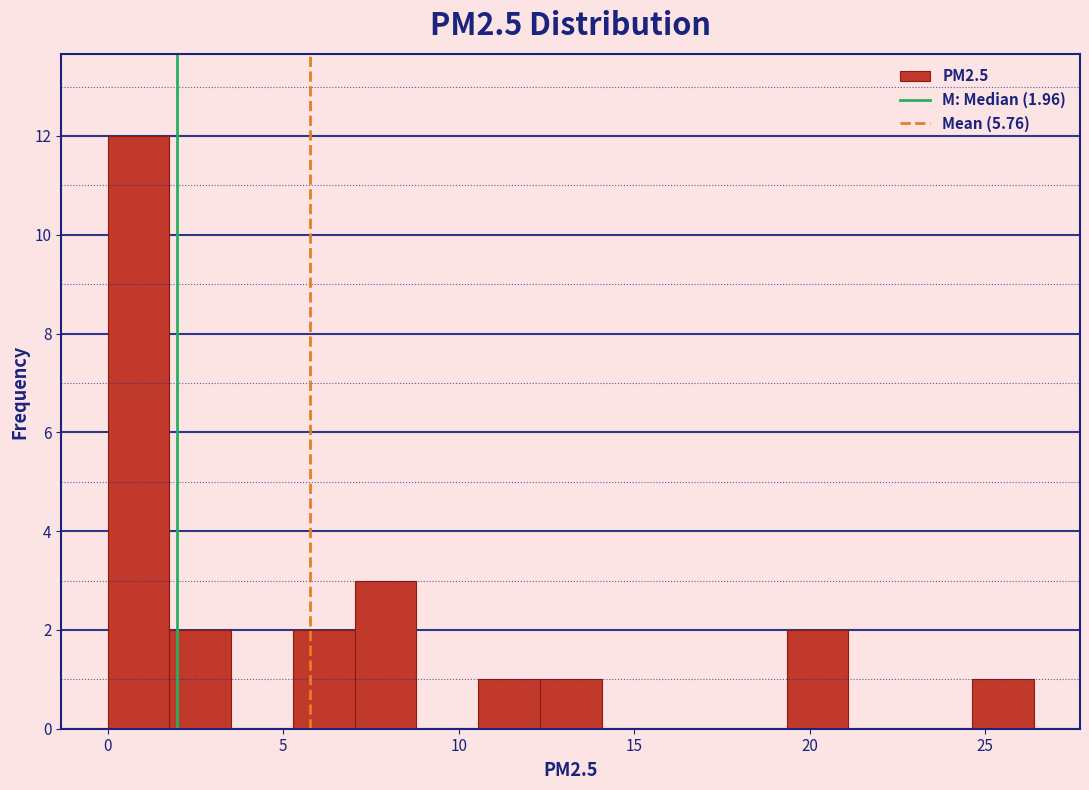

Read against the x-axis, roughly where is the centre of the tallest bar?

1.0